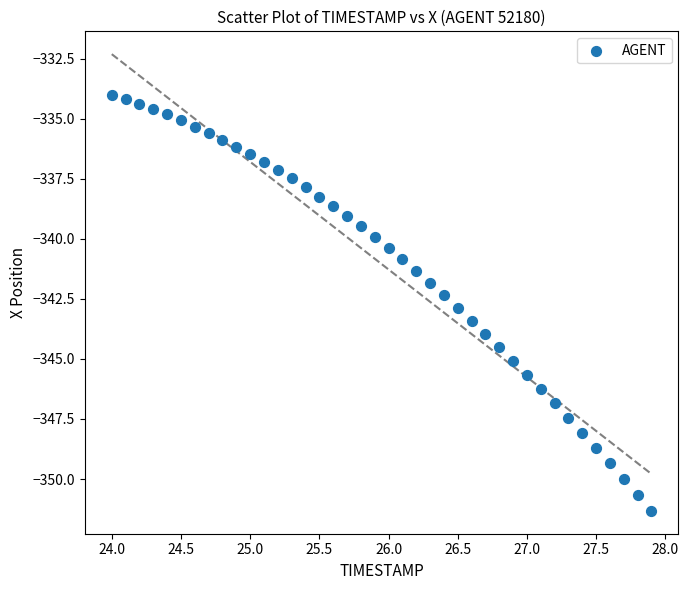

What is the range of Y values (max minus min)?

17.3